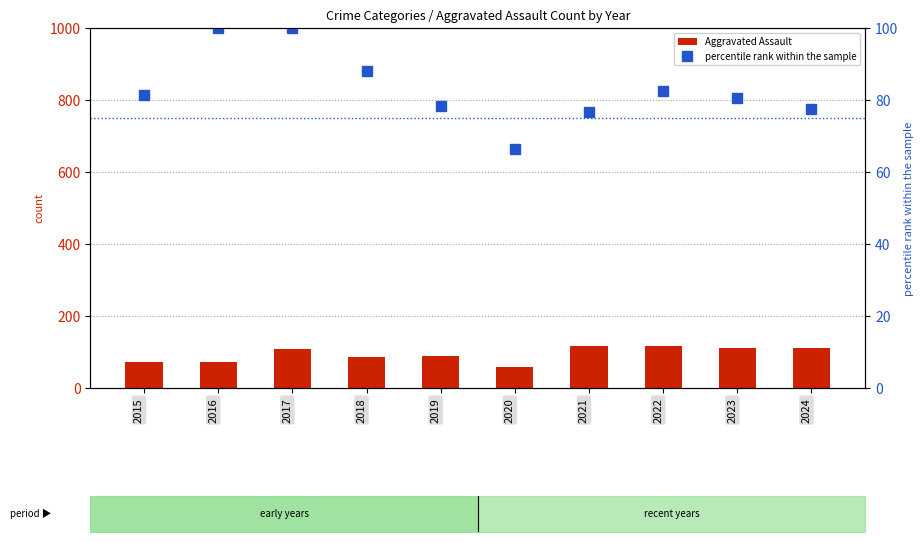

What is the average value of the Aggravated Assault series?

94.1